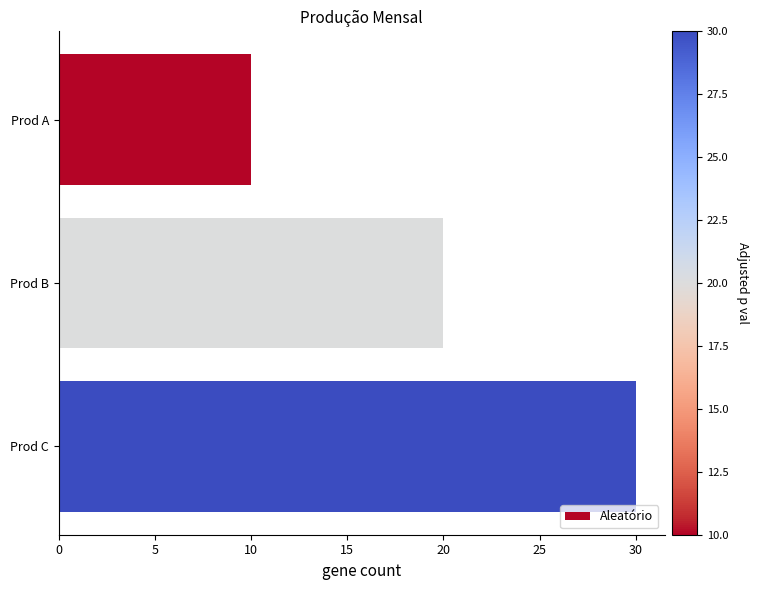

Which has a higher value, Prod C or Prod B?

Prod C